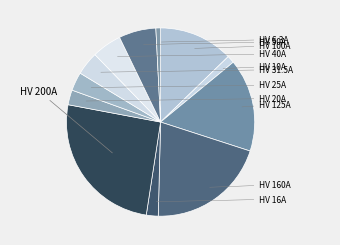

How many segments does this pie chart have?

12